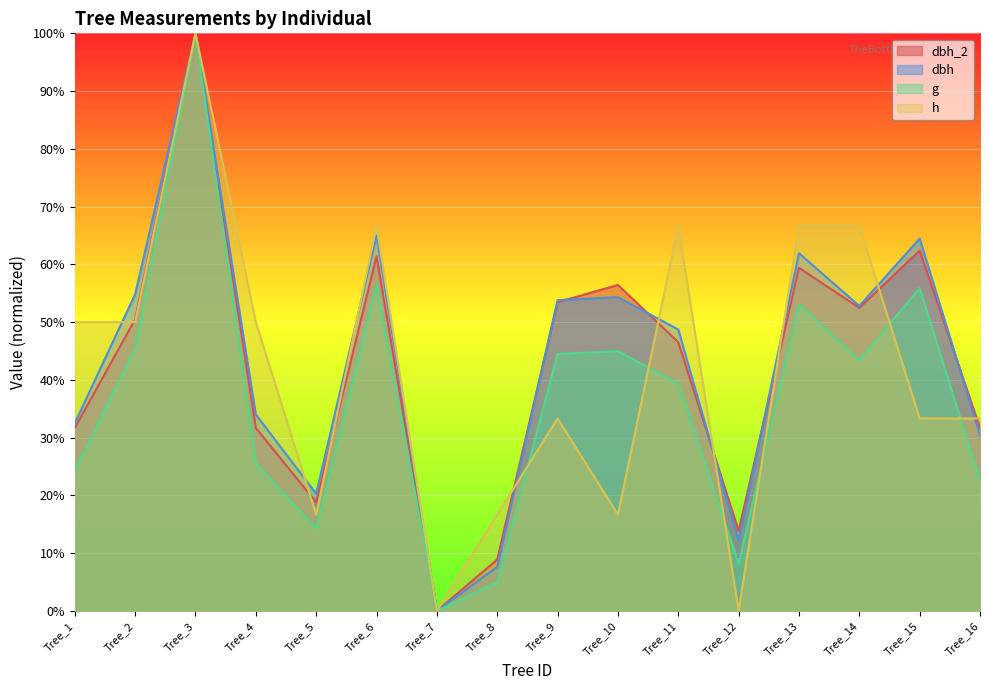

How many data points in dbh are above 52?

8